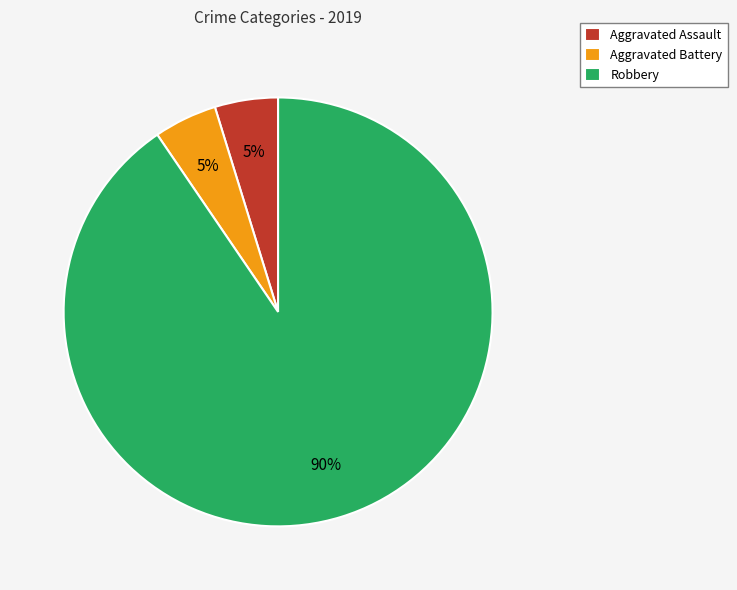

Is Aggravated Battery the majority of the pie?

No